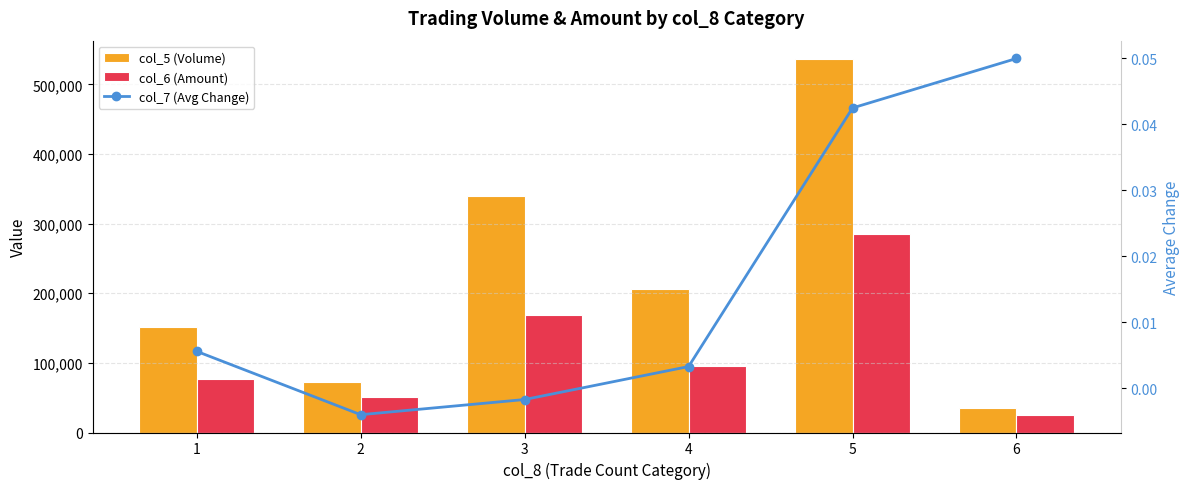

What is the sum of all col_7 (Avg Change) values?

0.1